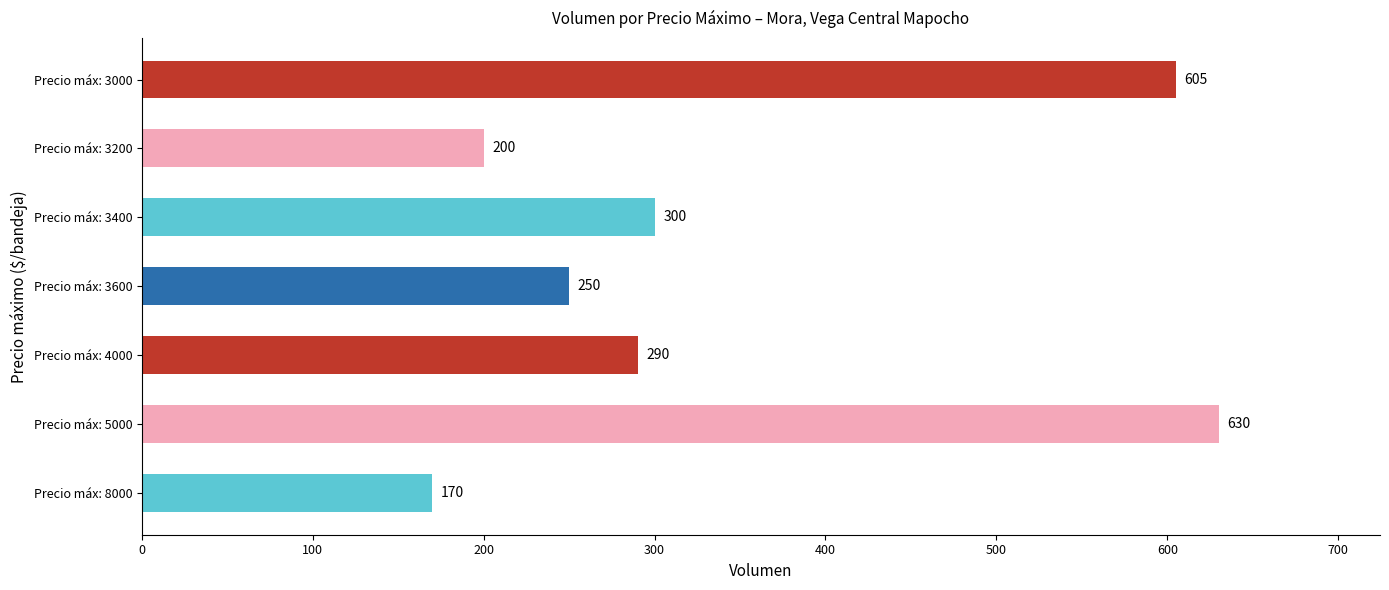

At which label is the value closest to 400?

Precio máx: 3400